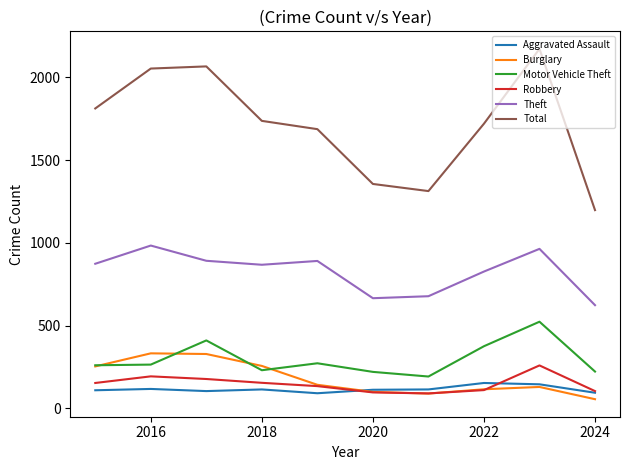

Which series has the largest total across all categories?

Total